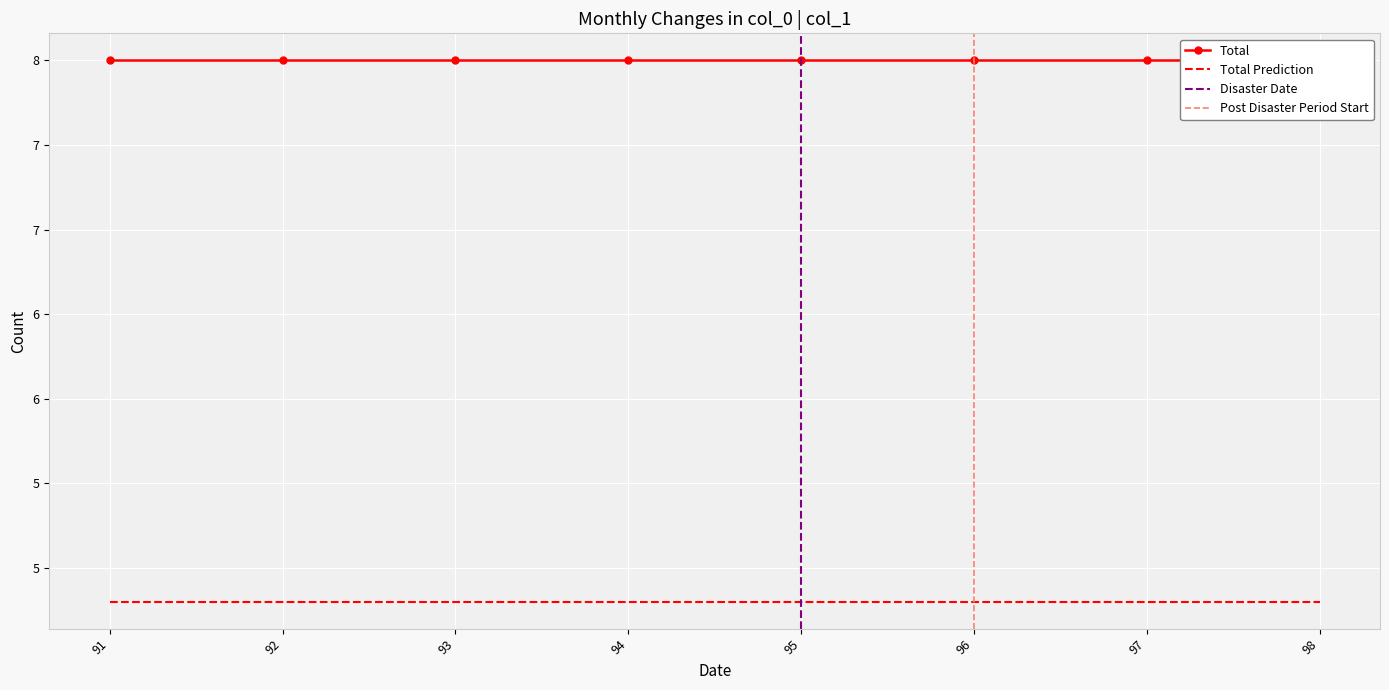

The value at 95-7 is 4. True or false?

False